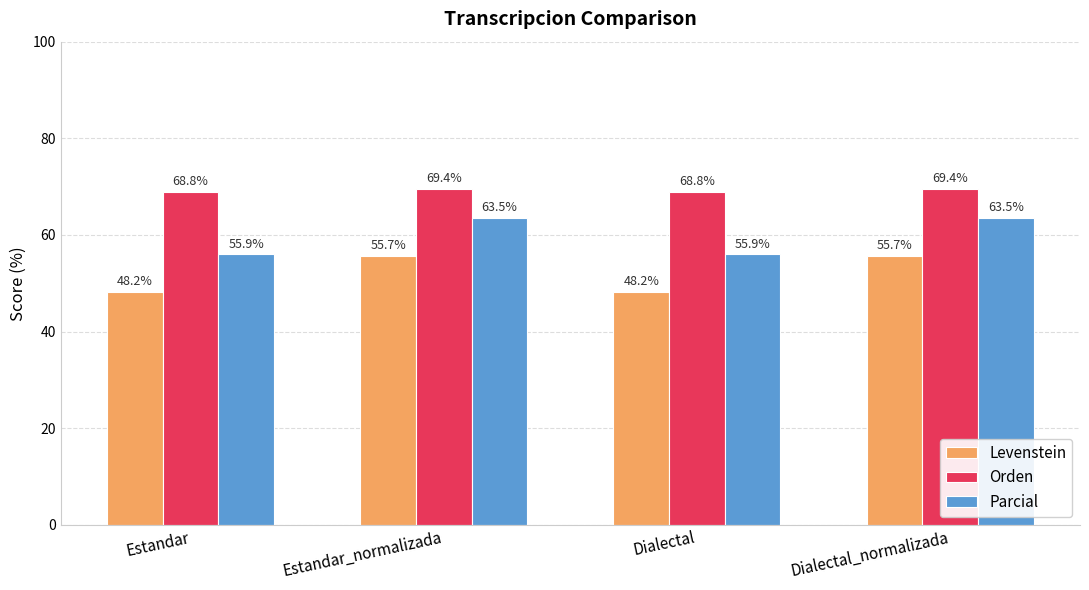

How many data points does each series have?

4